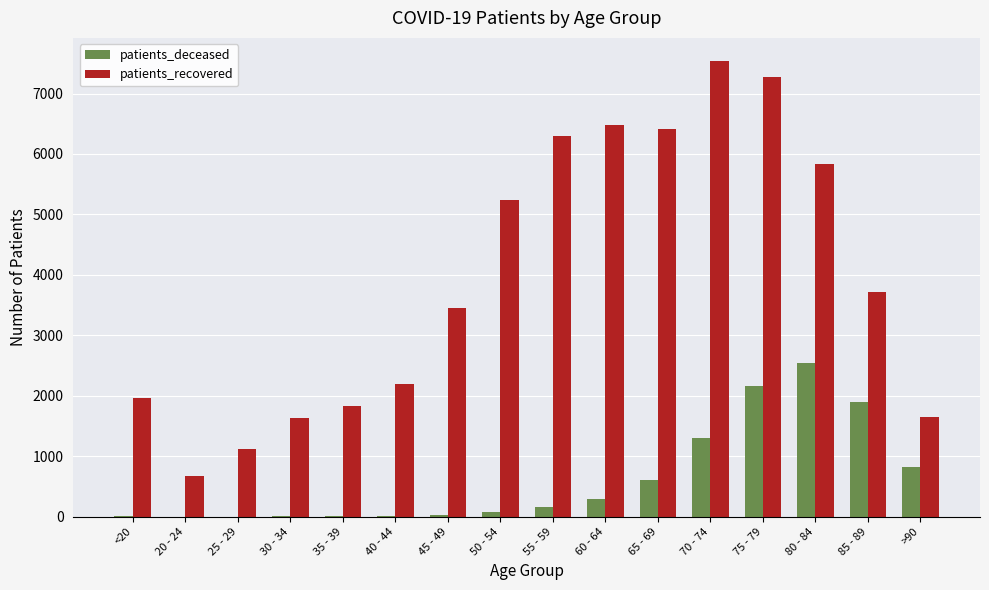

Between <20 and 70 - 74, which series saw the biggest shift?

patients_recovered